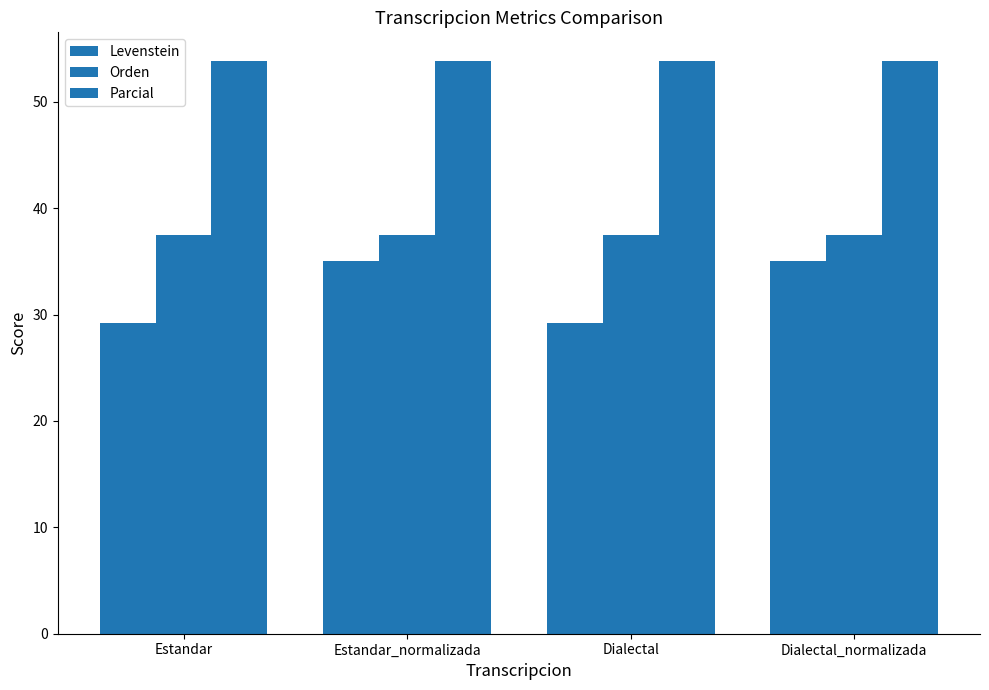

At which category is the sum across all series the highest?

Estandar_normalizada